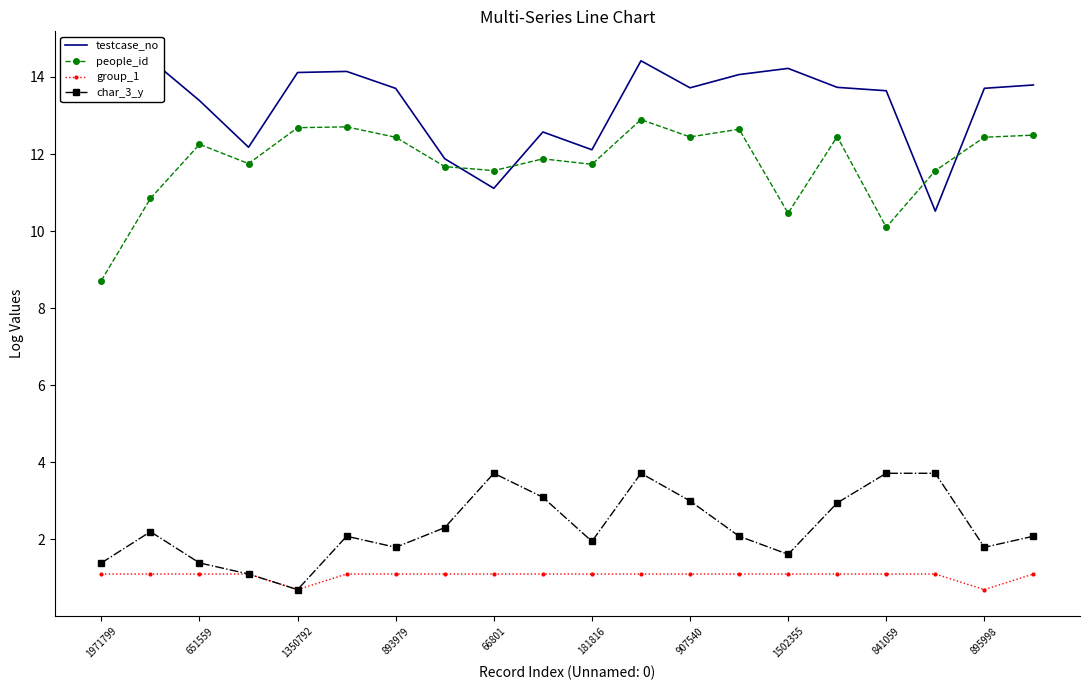

What is the label of the 16th point from the left?

15